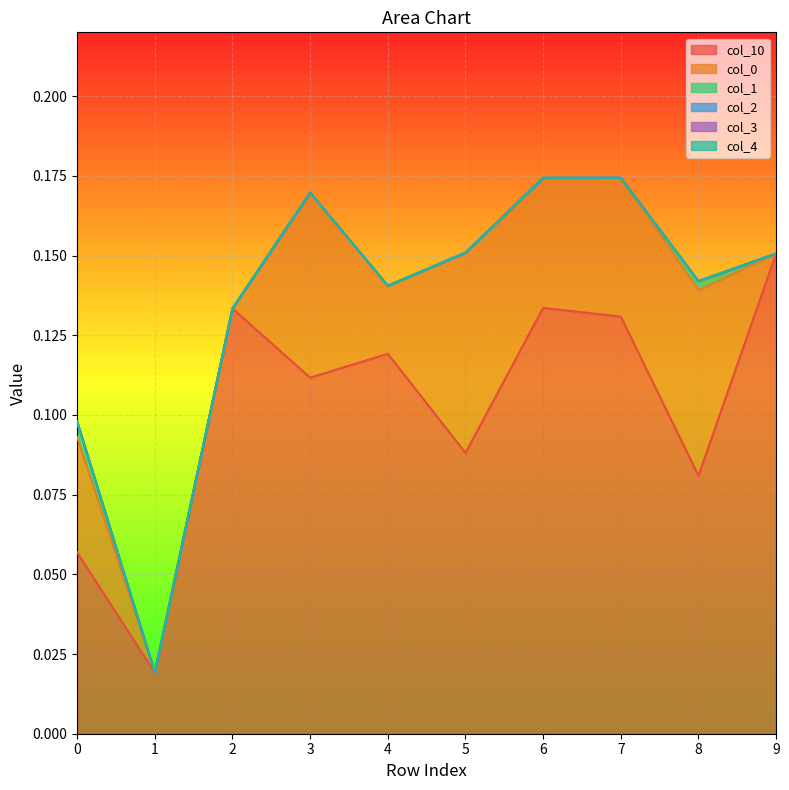

Rank the categories by col_10 value from highest to lowest.

9, 6, 2, 7, 4, 3, 5, 8, 0, 1